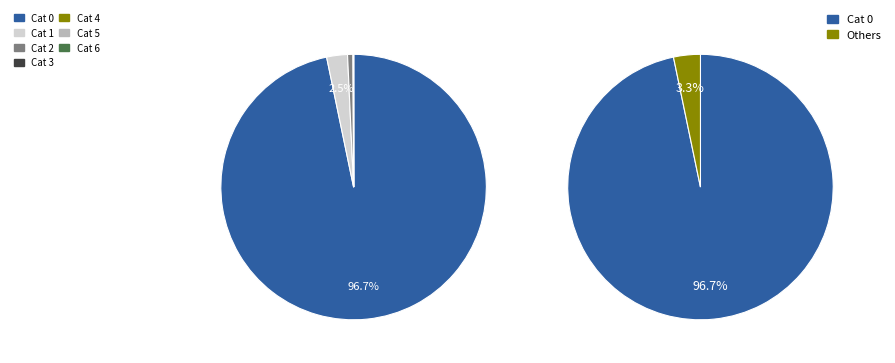

What portion of the pie excludes 1625741?

97.5%